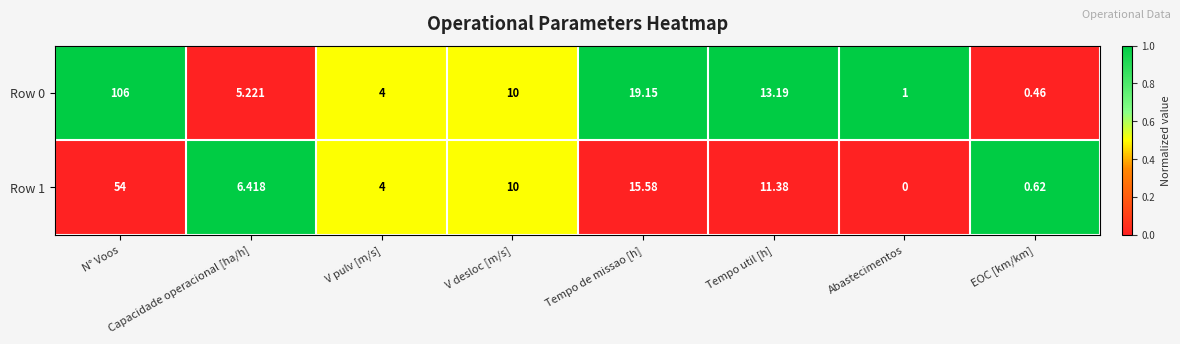

Where does the Row 1 series first go above 10?

N° Voos